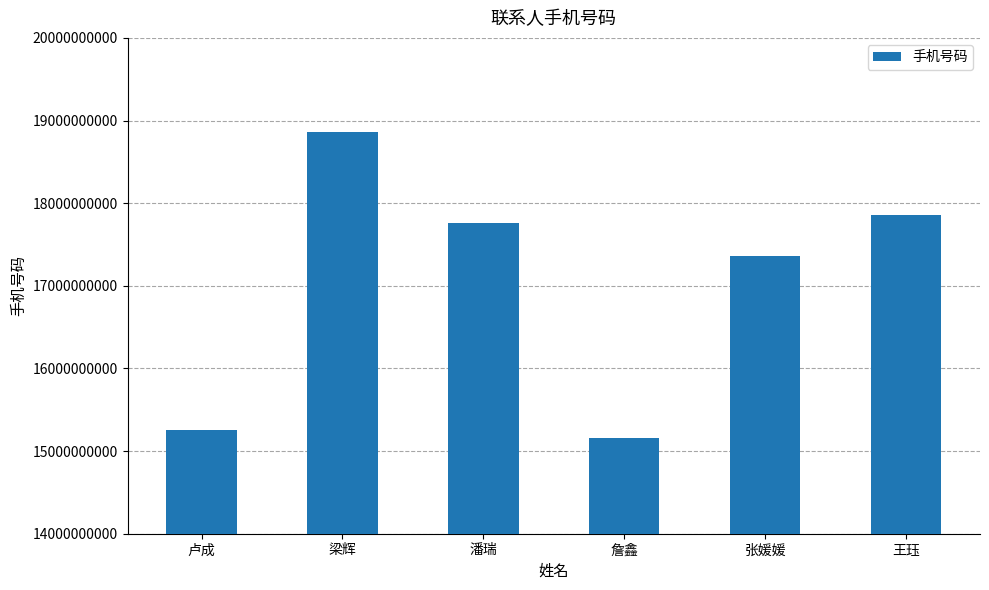

Reading left to right, list all the values displayed in this chart.

卢成=15256283200	梁辉=18856987498	潘瑞=17755641660	詹鑫=15155653418	张媛媛=17355187950	王珏=17856518034